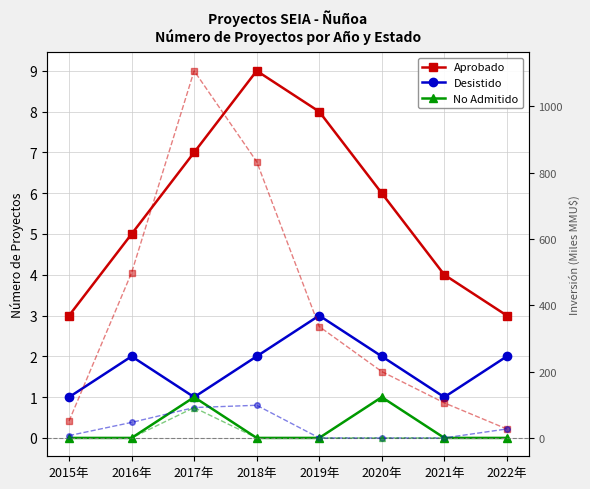

What is the label of the 8th point from the left?

2022年